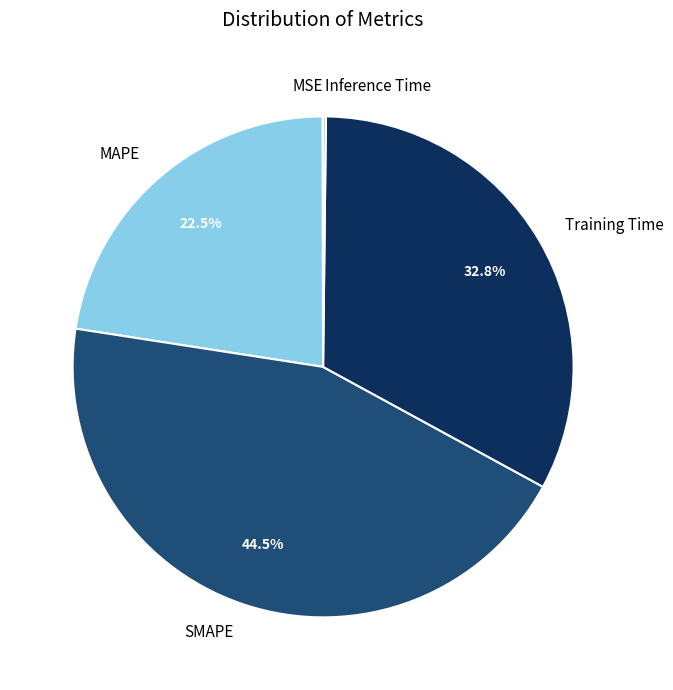

What percentage is NOT represented by SMAPE?

55.5%